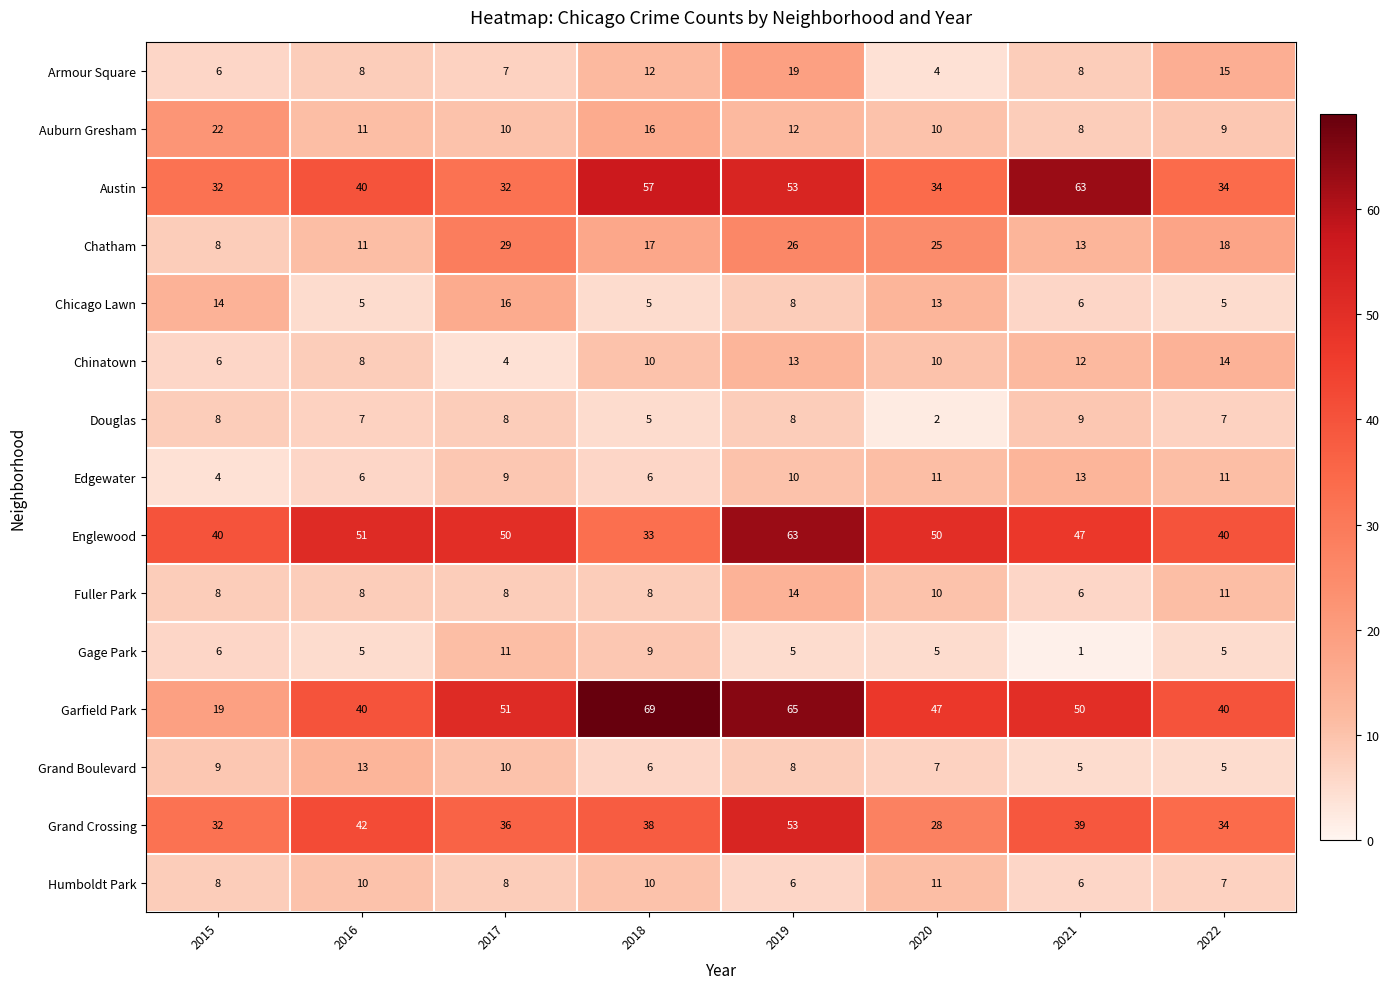

What is the difference between the maximum and minimum values in the Chatham series?

21